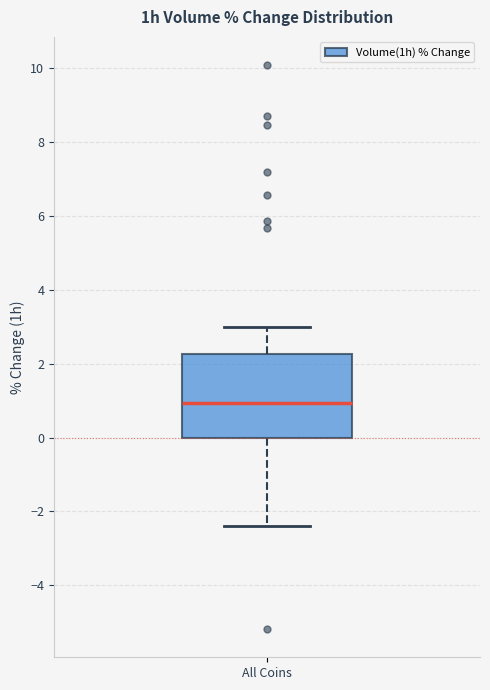

Where does the median line of the box for All Coins sit on the y-axis? The values are not printed on the chart, so give them approximately, as read against the axis.

1.0